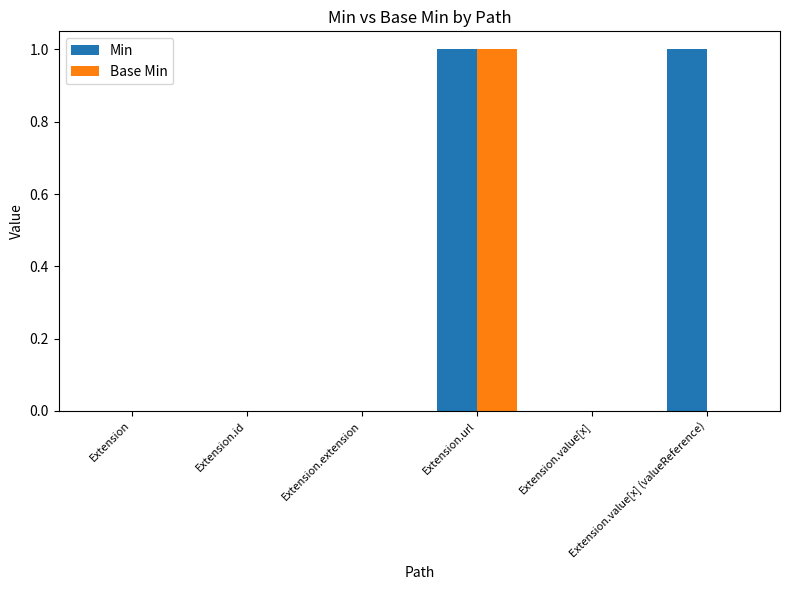

What is the sum of the Min values at Extension.url and Extension.extension?

1